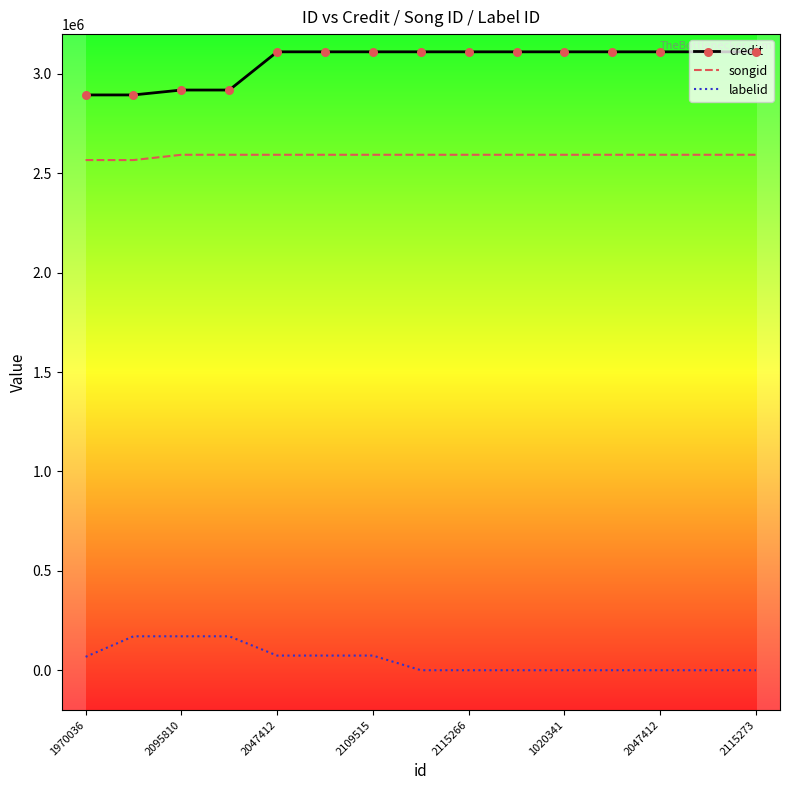

True or false: credit and labelid cross at least once.

False